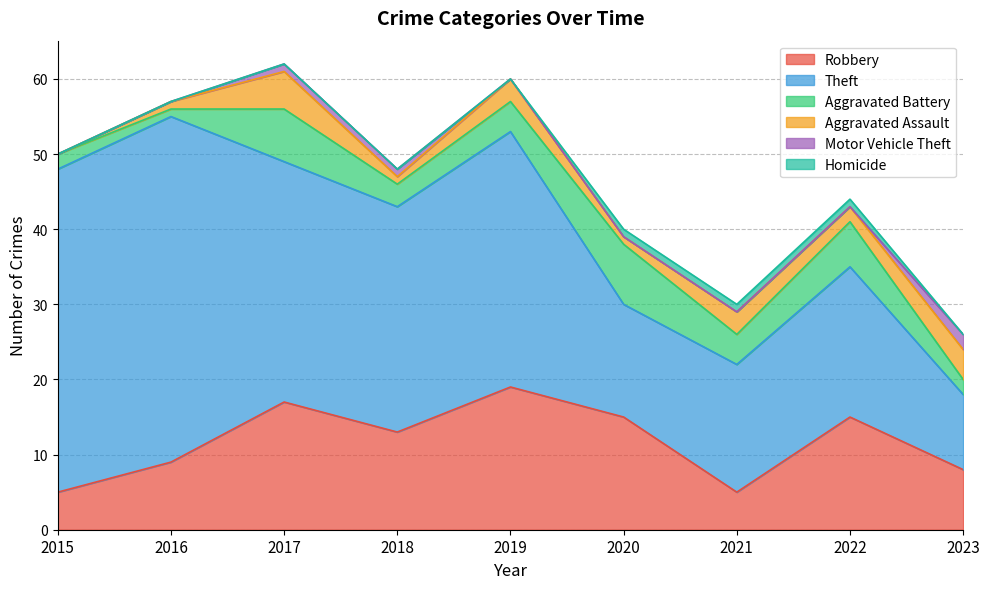

What is the difference between the maximum and second lowest values in the Aggravated Assault series?

4